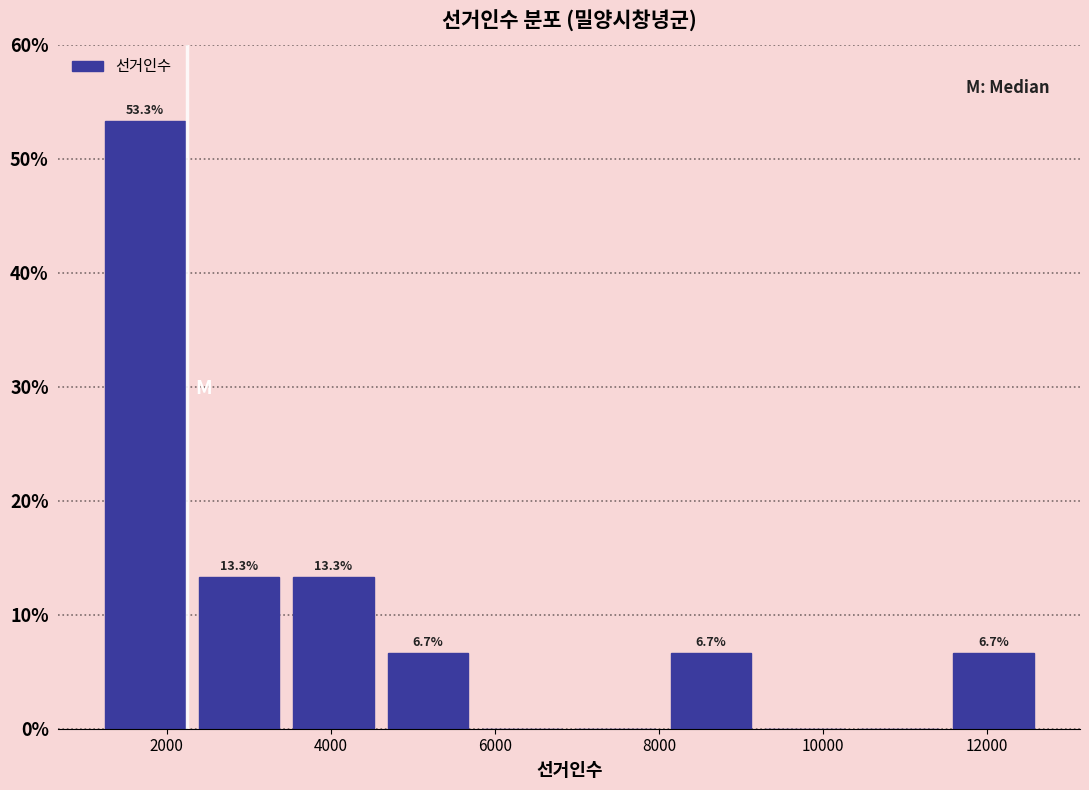

Over which range of the x-axis is the bar tallest?

1200 to 2400